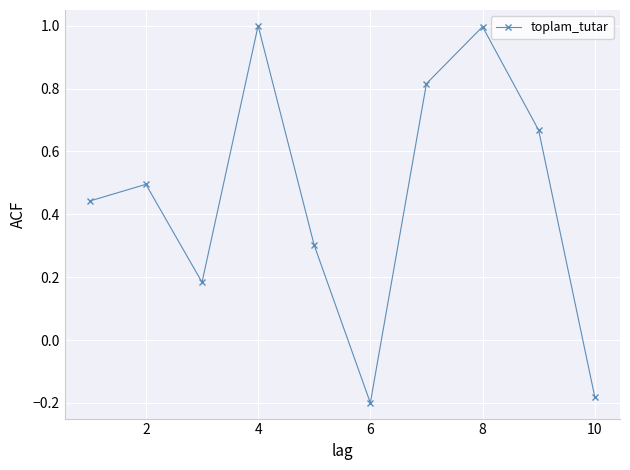

What is the difference between the maximum and minimum values?

1.2